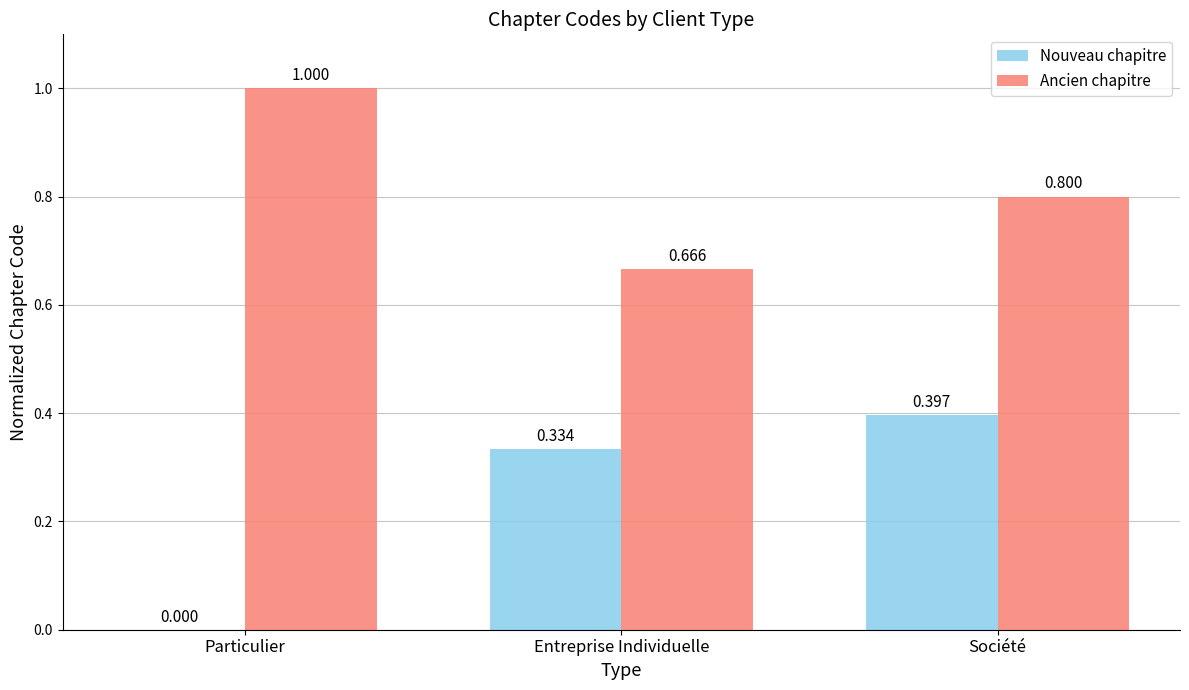

Where is Nouveau chapitre nearest to the value 0?

Particulier